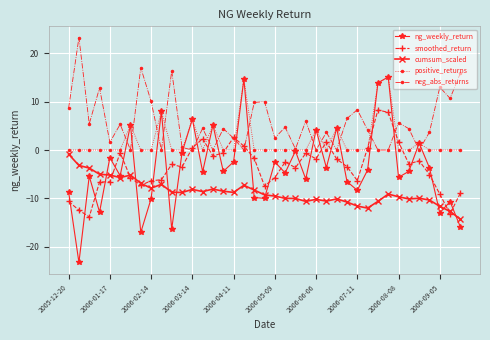

What is the average value of the positive_returns series?

2.0